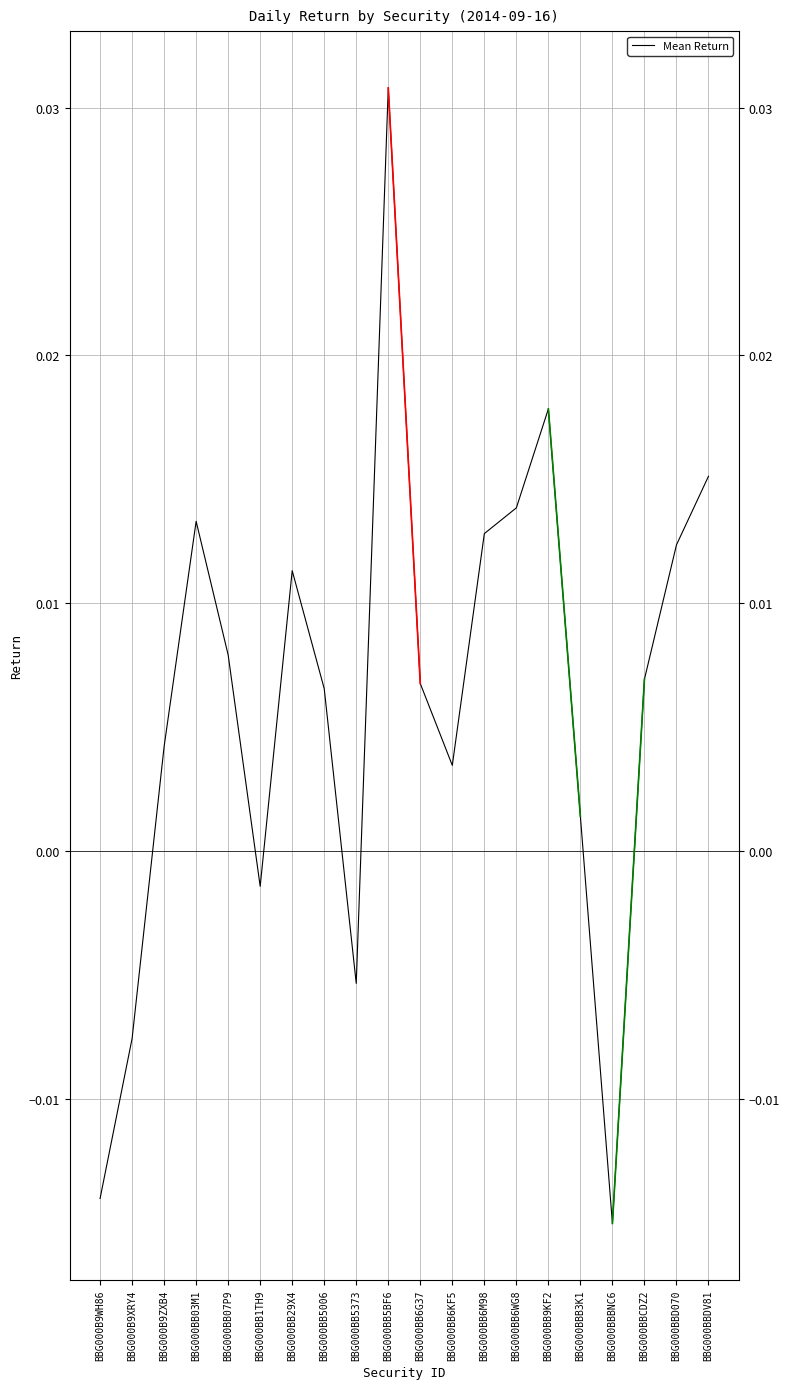

How many values are below zero?

5